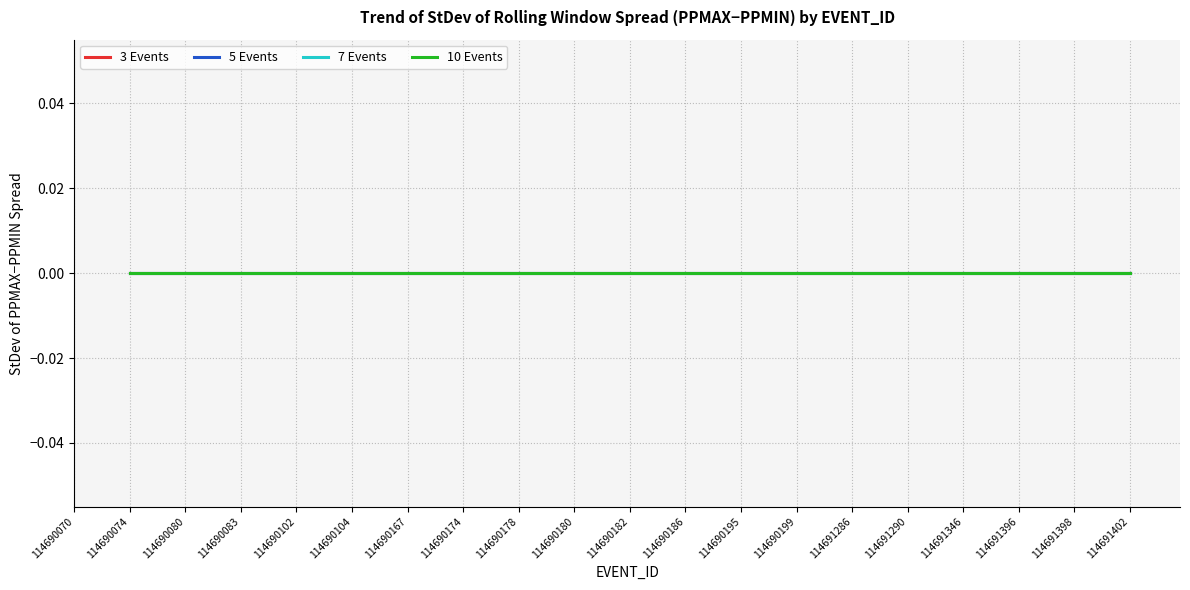

List the series in order of their peak value, highest first.

3 Events, 5 Events, 7 Events, 10 Events